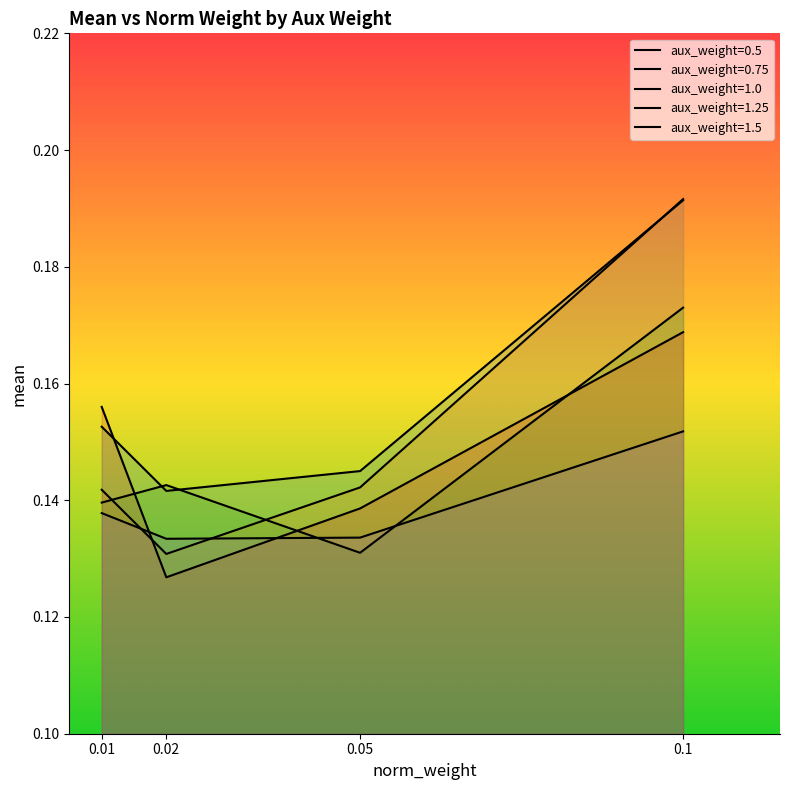

Reading left to right, list all the values displayed in this chart.

aux_weight=0.5: 0.2	0.1	0.1	0.2
aux_weight=0.75: 0.1	0.1	0.1	0.2
aux_weight=1.0: 0.1	0.1	0.1	0.2
aux_weight=1.25: 0.2	0.1	0.1	0.2
aux_weight=1.5: 0.1	0.1	0.1	0.2